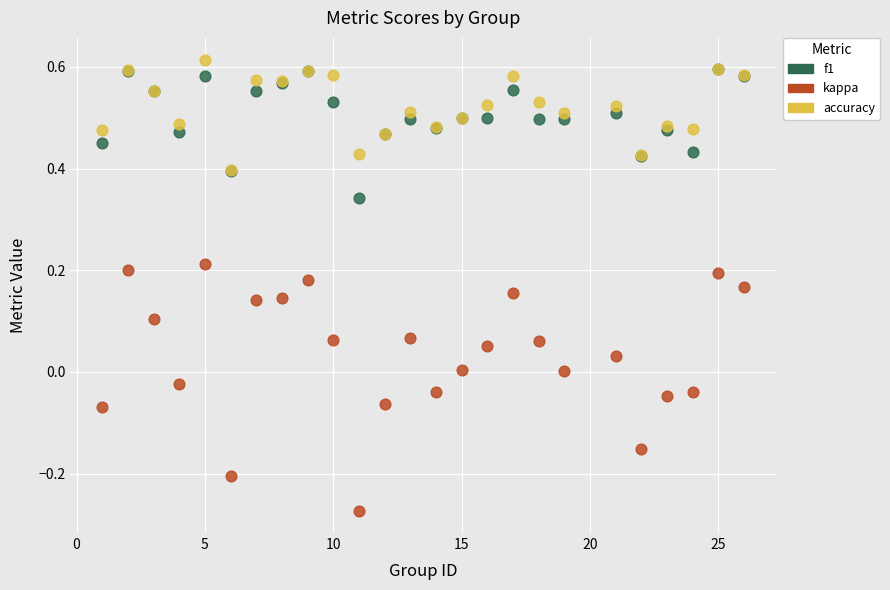

Which series contains the highest Y value?

accuracy